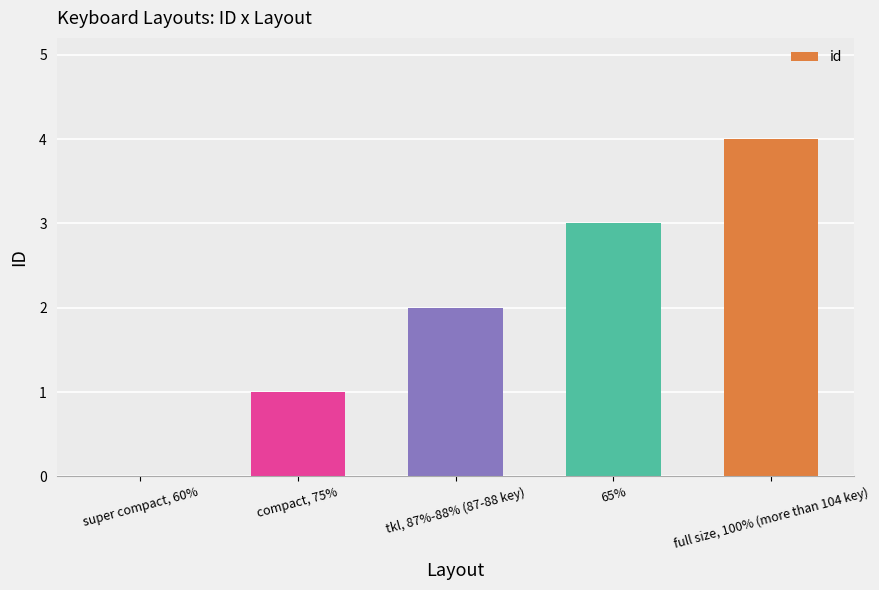

Reading right to left, extract all data points from this chart.

4	3	2	1	0